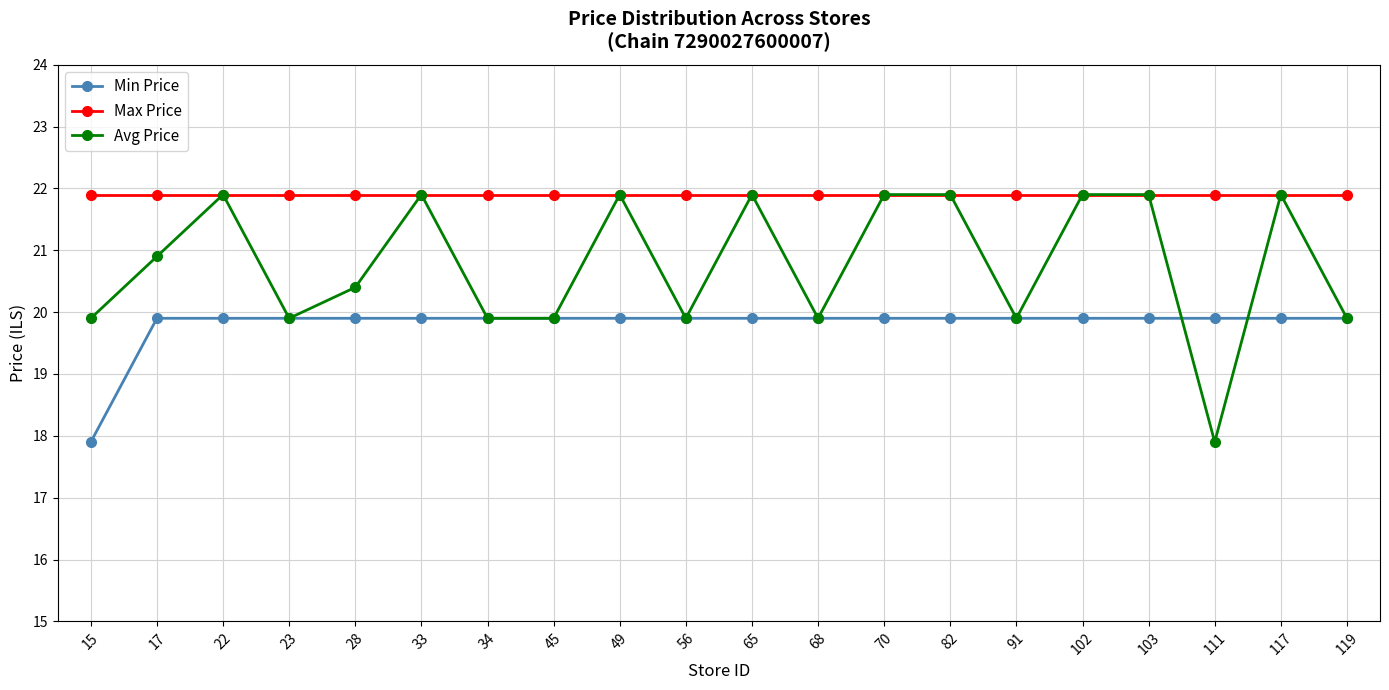

At which label does Avg Price first exceed 20?

17